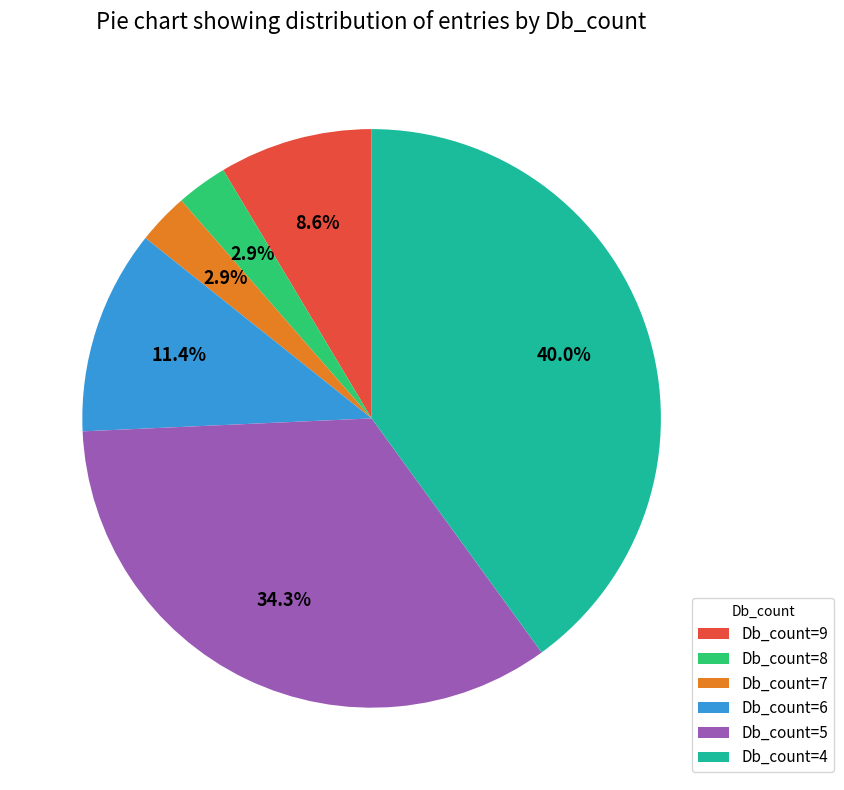

To the nearest percent, what portion does Db_count=9 represent?

9%